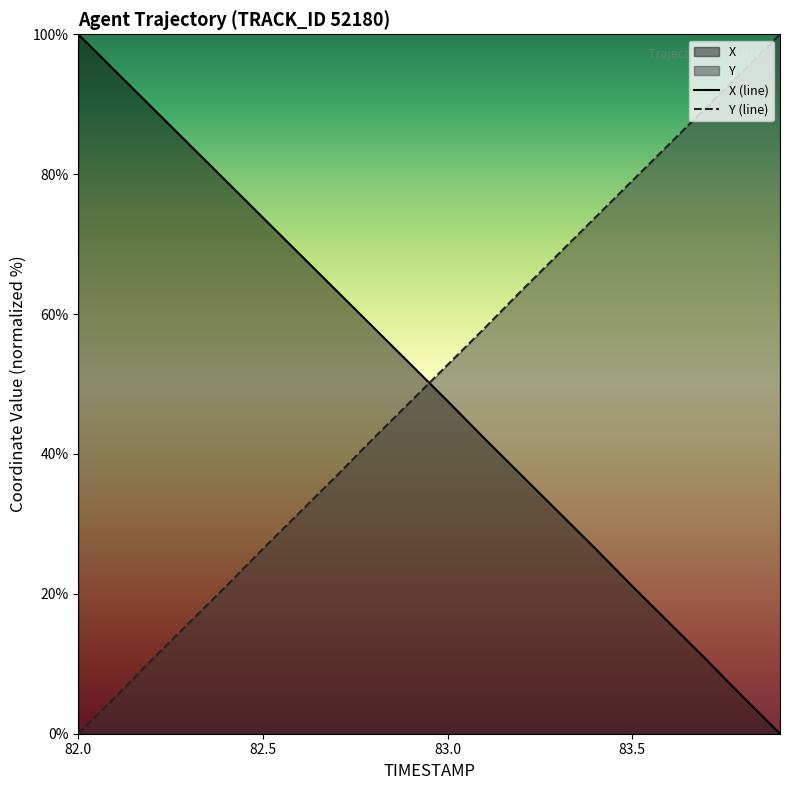

Which series has the largest total across all categories?

X